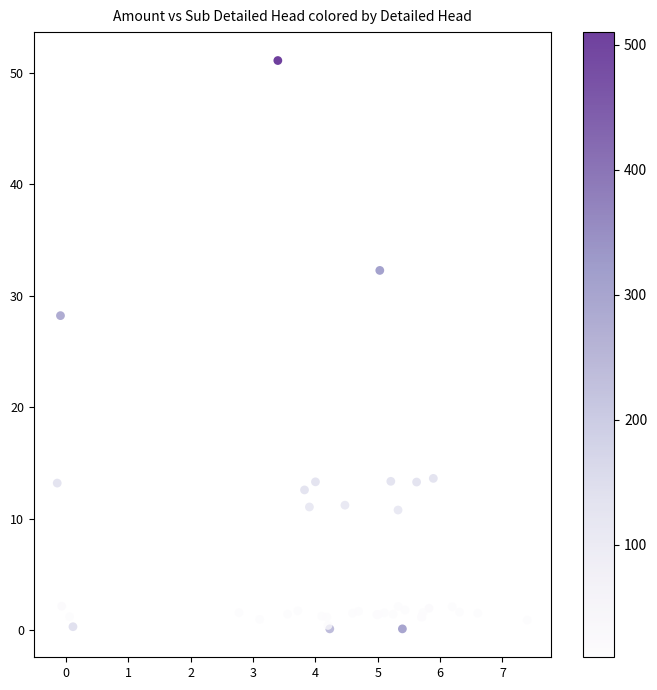

What Y value in the scatter plot is closest to 25?

28.2